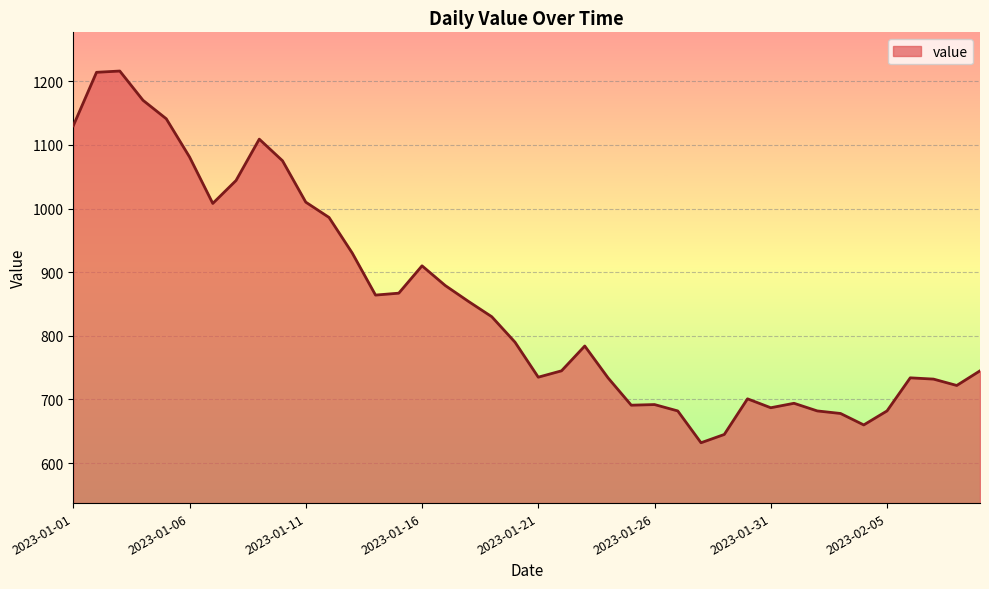

What is the difference between the maximum and minimum values?

584